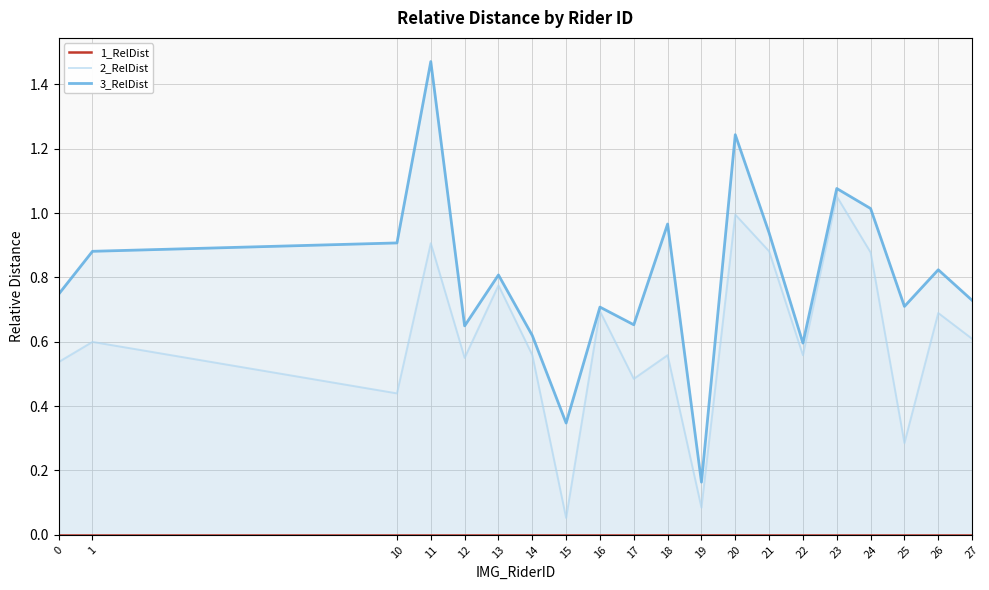

Where is the first local minimum for 2_RelDist?

10